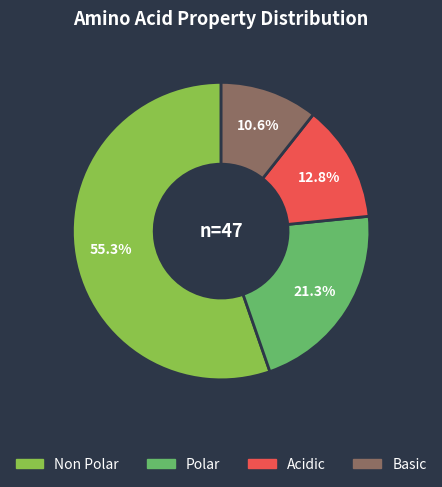

To the nearest percent, what is the average slice percentage?

25%